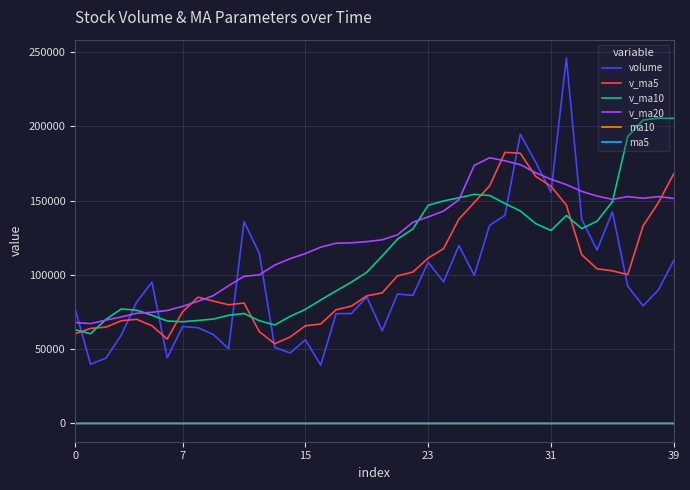

Which series has the largest range (max minus min)?

volume